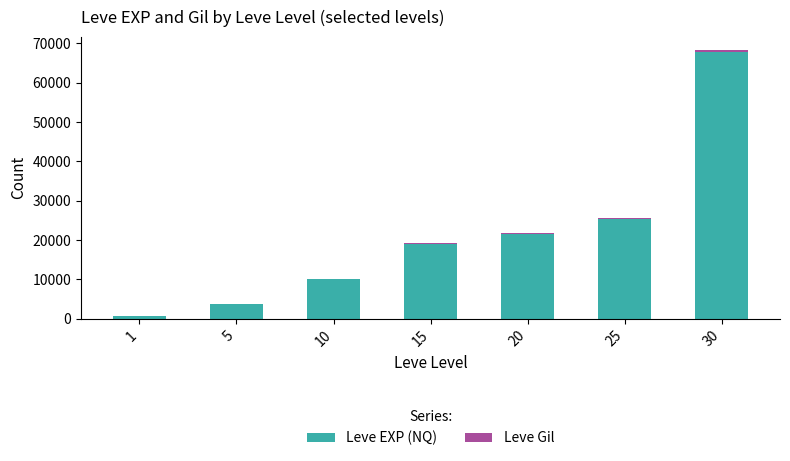

At which category is the sum across all series the highest?

30